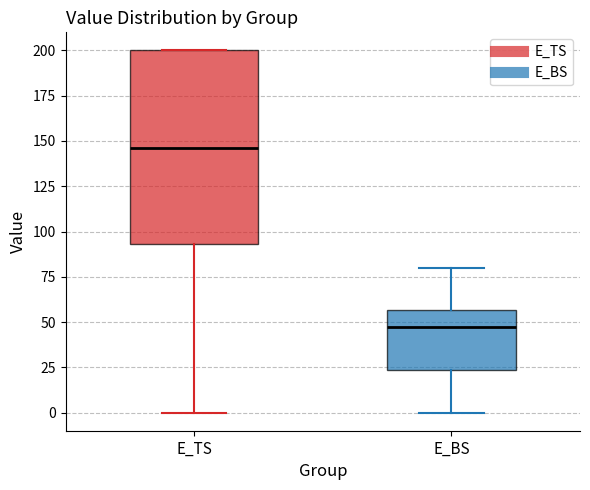

Reading left to right, transcribe this box plot: for each box, give where its median line is, the range the box spans, and where its two whiskers end, as read against the y-axis. The values are not printed on the chart, so give them approximately, as read against the axis.

E_TS: median 145, box 95 to 200, whiskers 0 to 200
E_BS: median 45, box 25 to 55, whiskers 0 to 80